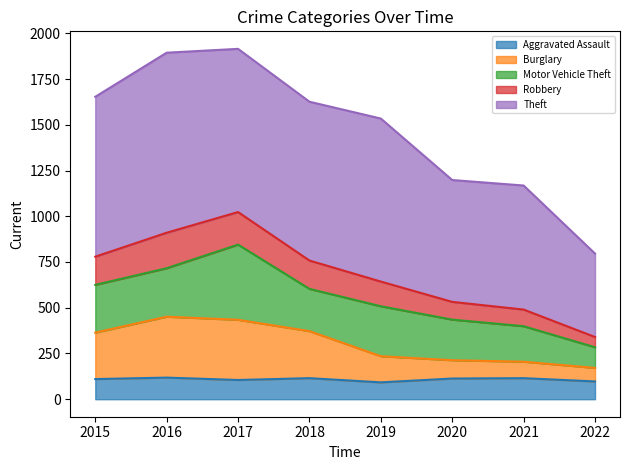

The Burglary series shows 213 at 2020. True or false?

True